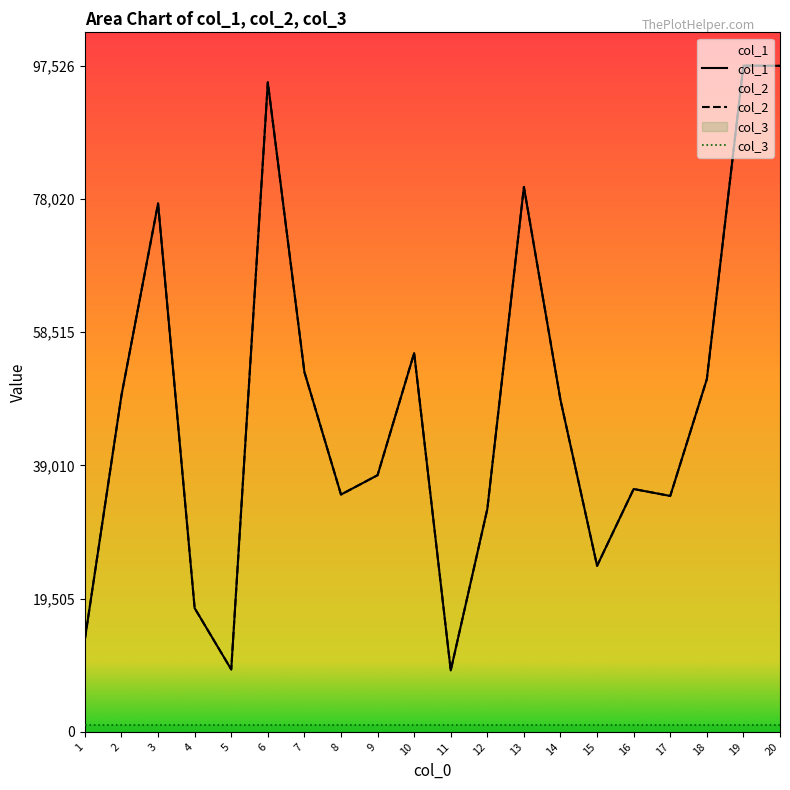

What is the value of the col_3 point at the 9th from the left?

975.3